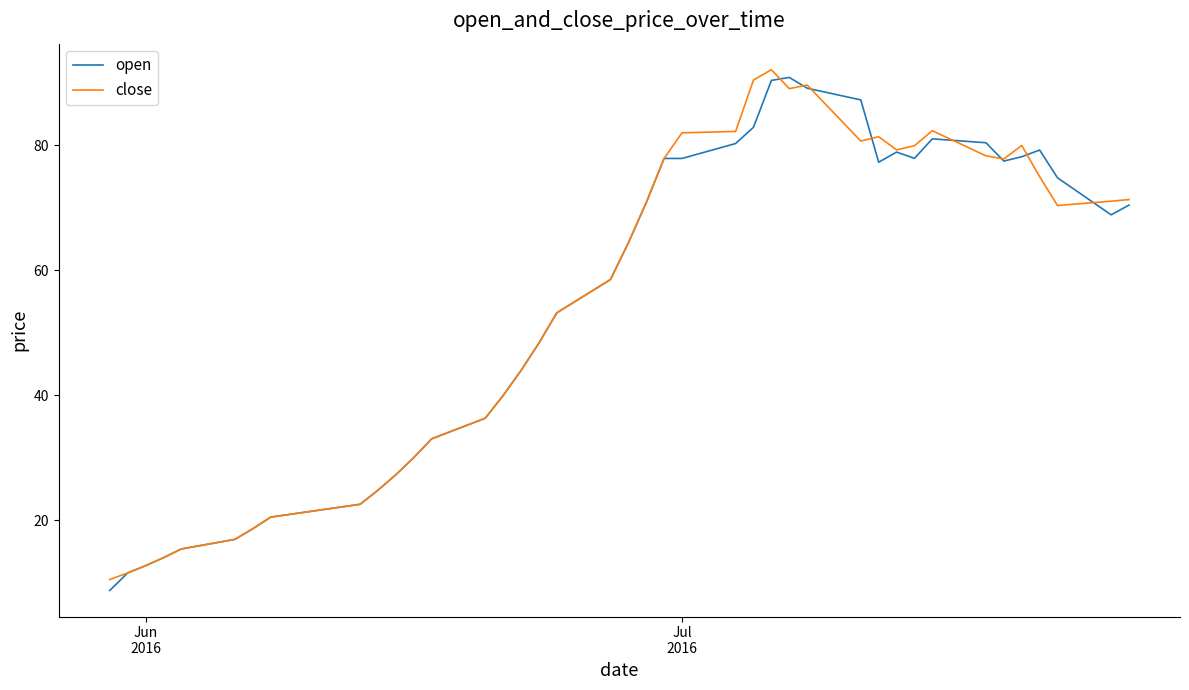

What is the minimum value for open?

8.8